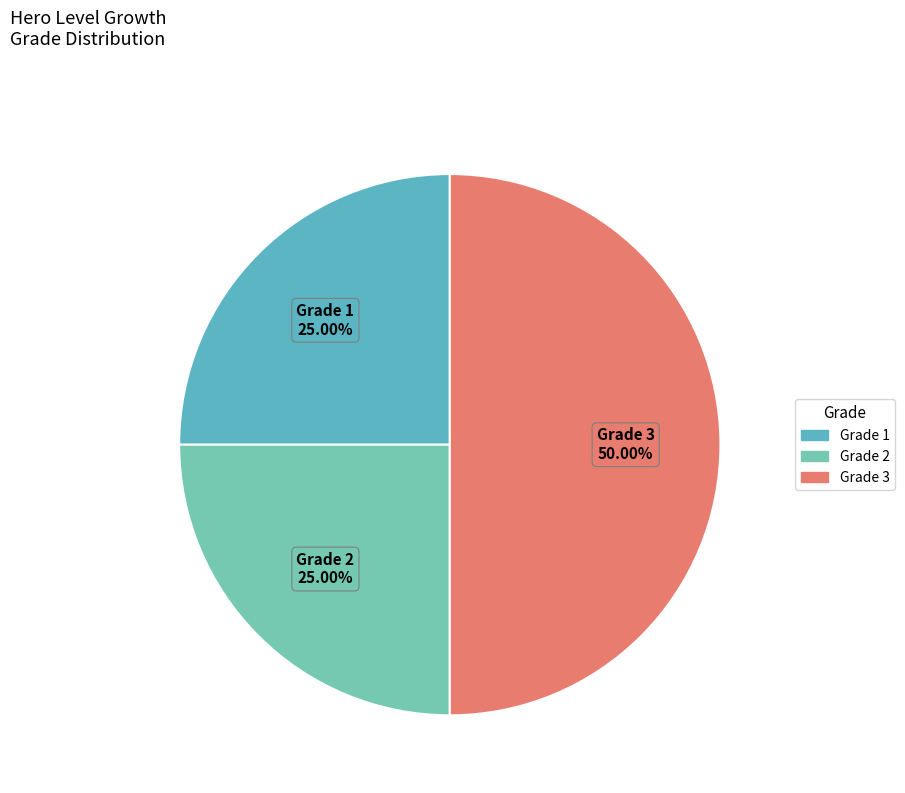

What is the largest slice in the pie chart?

Grade 3